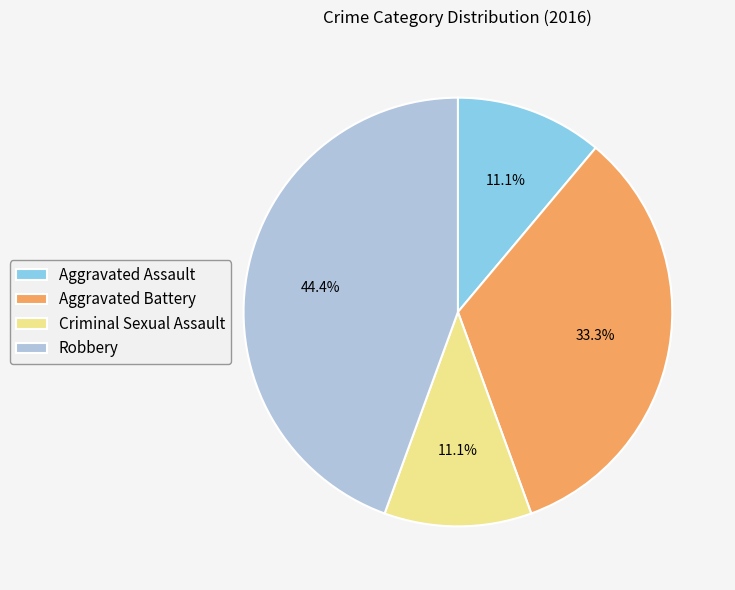

What percentage is NOT represented by Aggravated Battery?

66.7%